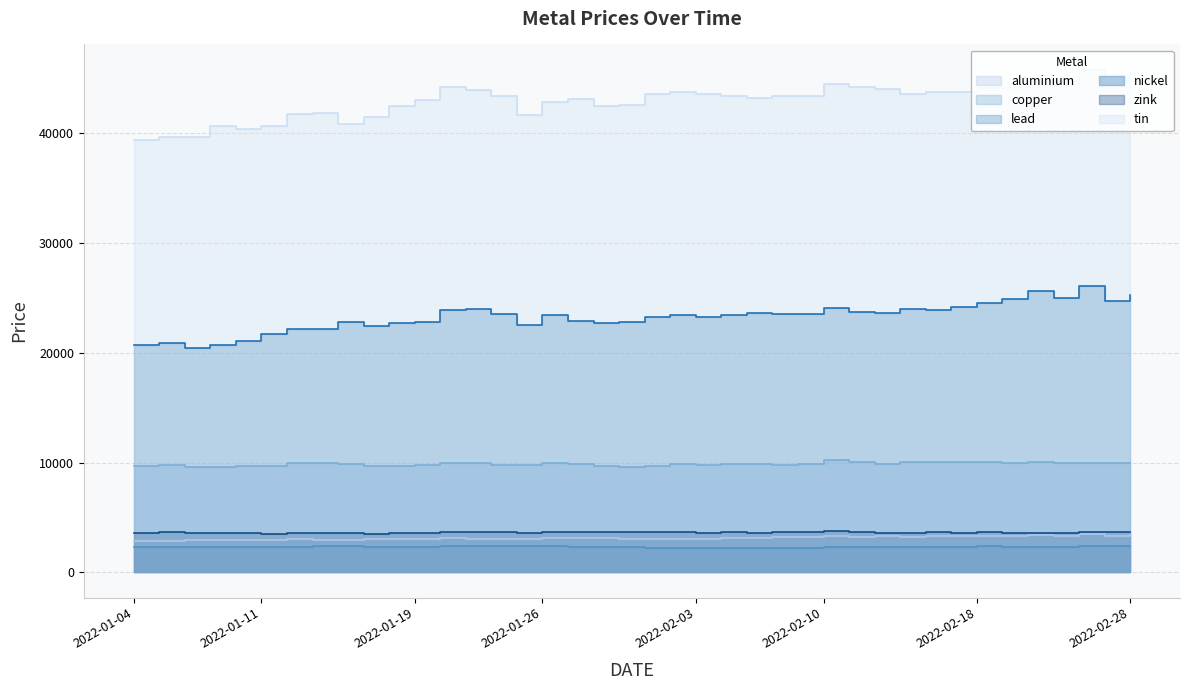

What is the total value across all series at 2022-01-19?

84636.0